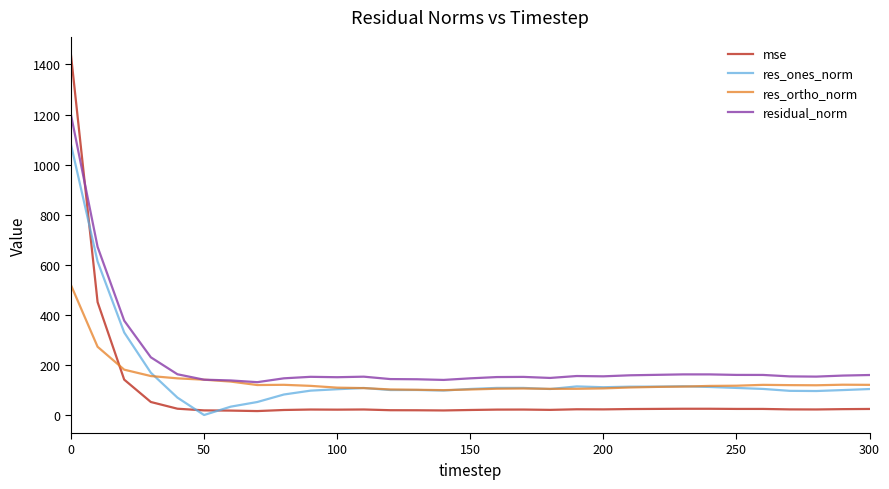

Is this an area chart (filled region under the line)?

No